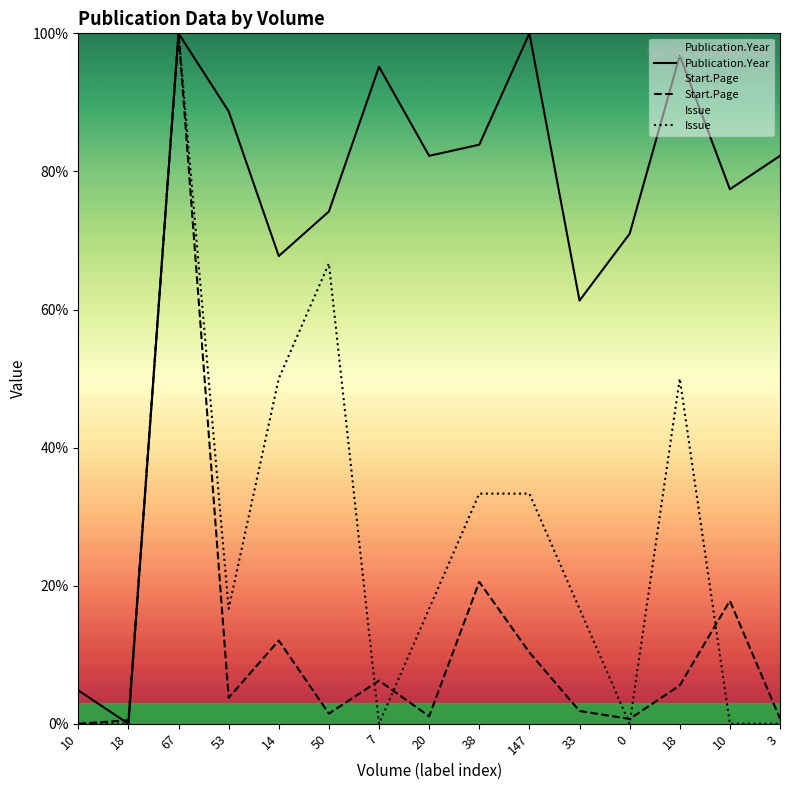

What is the difference between the maximum and minimum values in the Start.Page series?

100.0